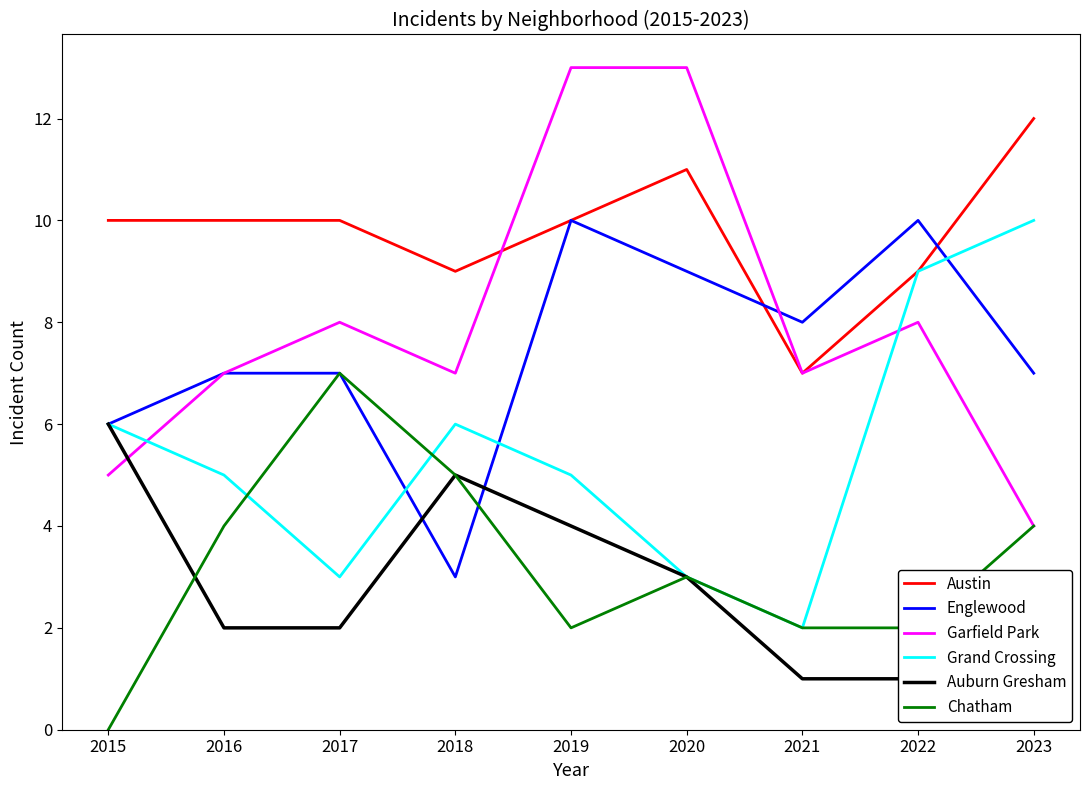

How many Englewood values are between 7 and 9?

5